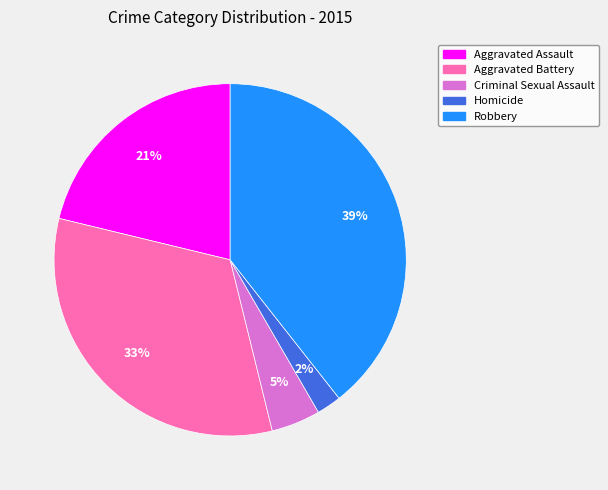

Does Criminal Sexual Assault represent more than half of the total?

No